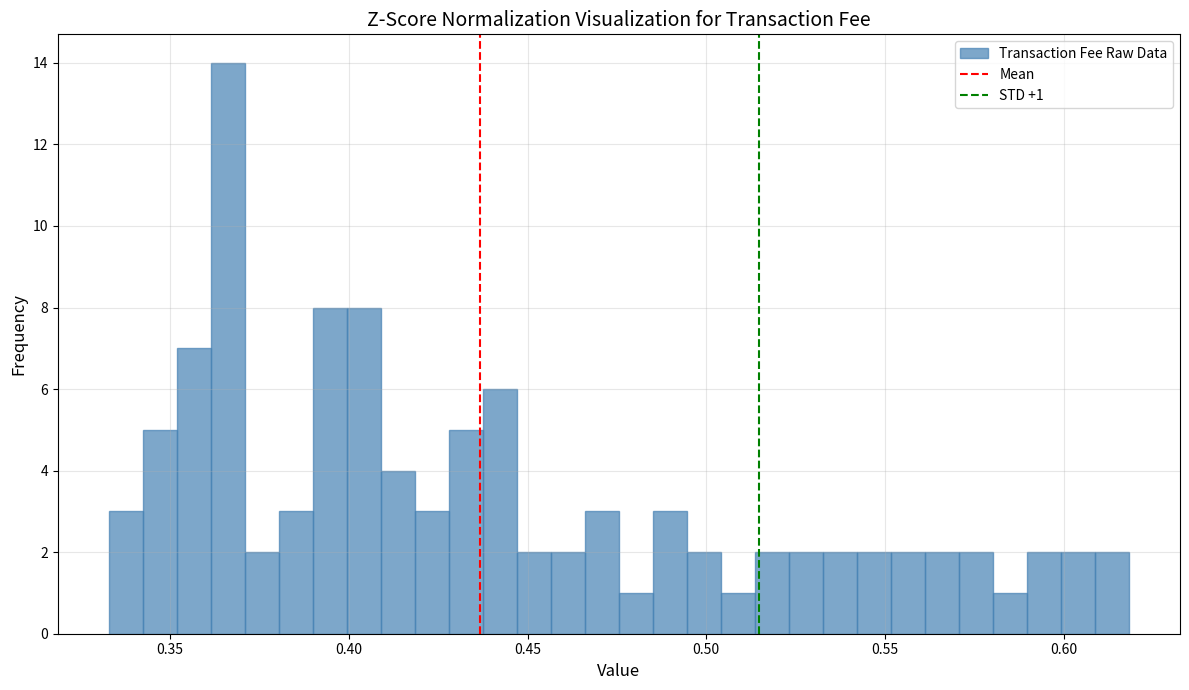

Read against the x-axis, roughly where is the centre of the tallest bar?

0.365